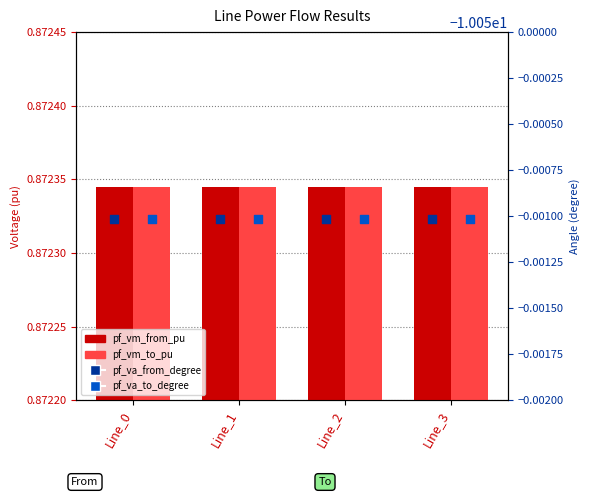

At which category is the sum across all series the highest?

Line_3